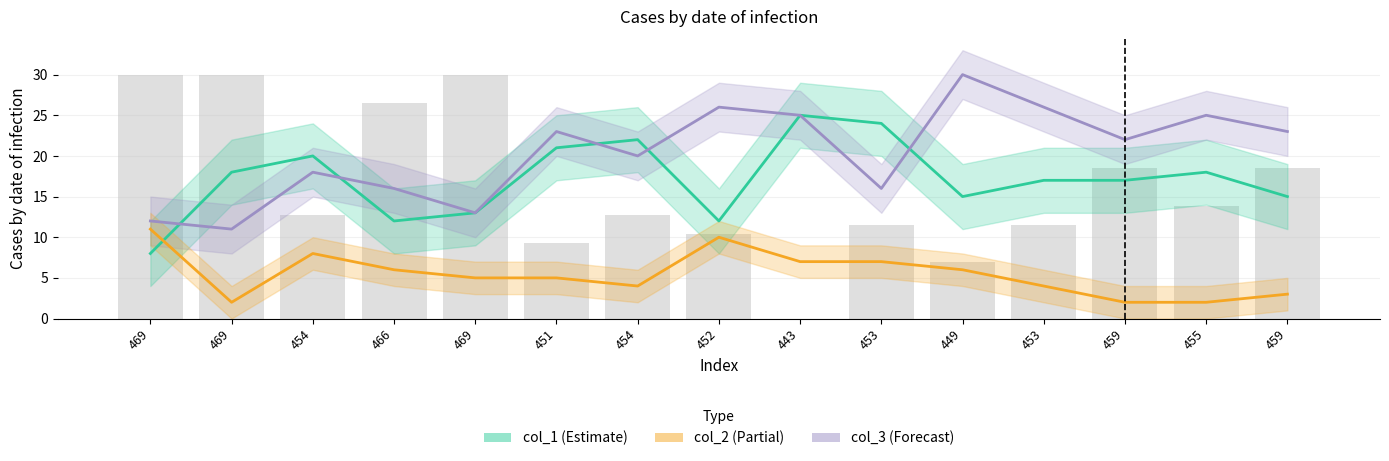

What is the minimum value shown in the chart?

2